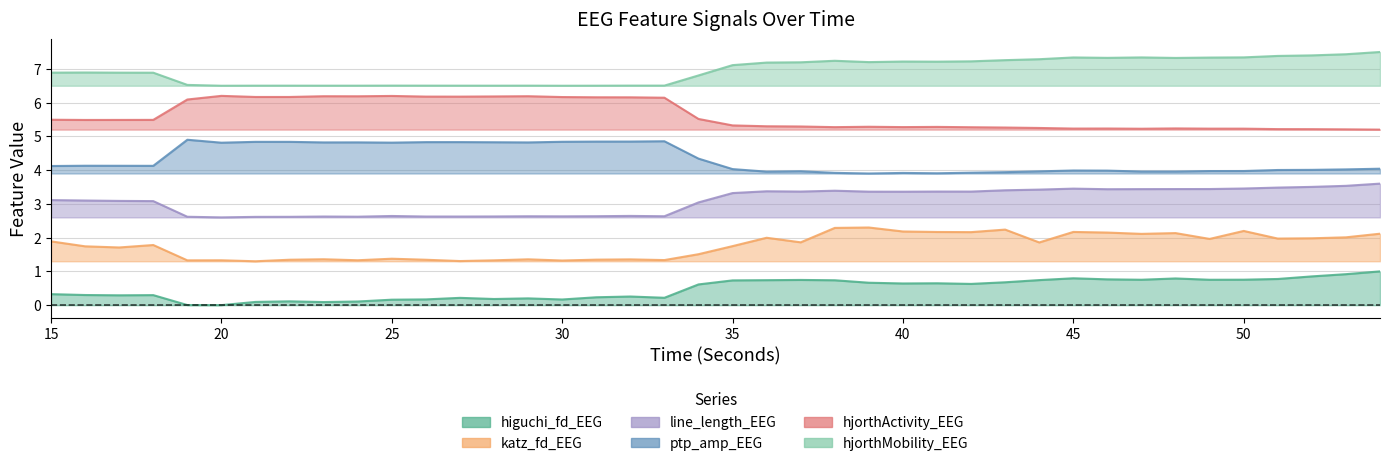

The value of higuchi_fd_EEG at 32 is 0.1. True or false?

False